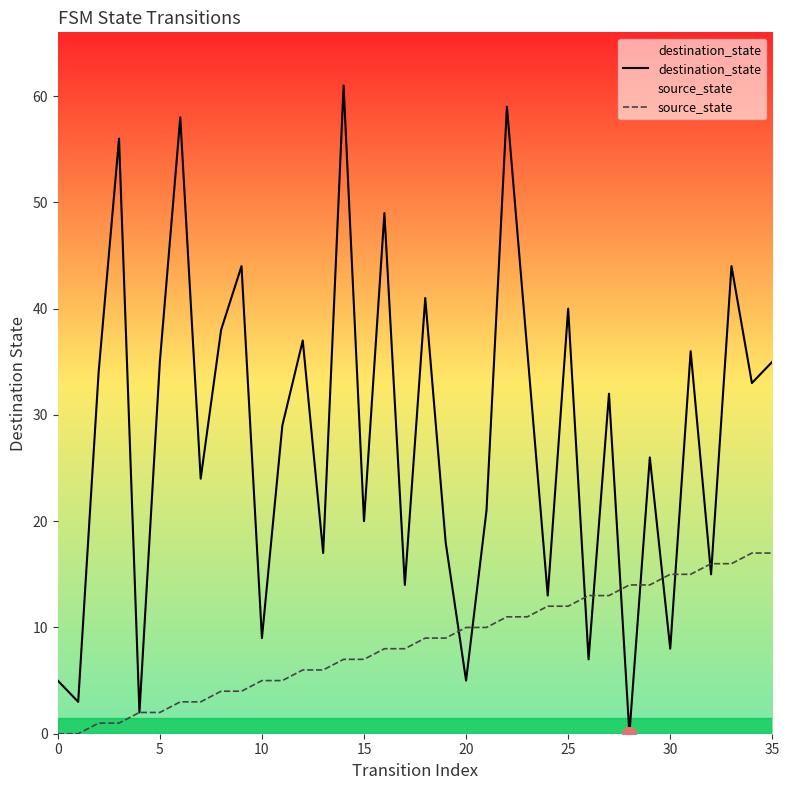

How many interior local peaks does the destination_state series have?

13